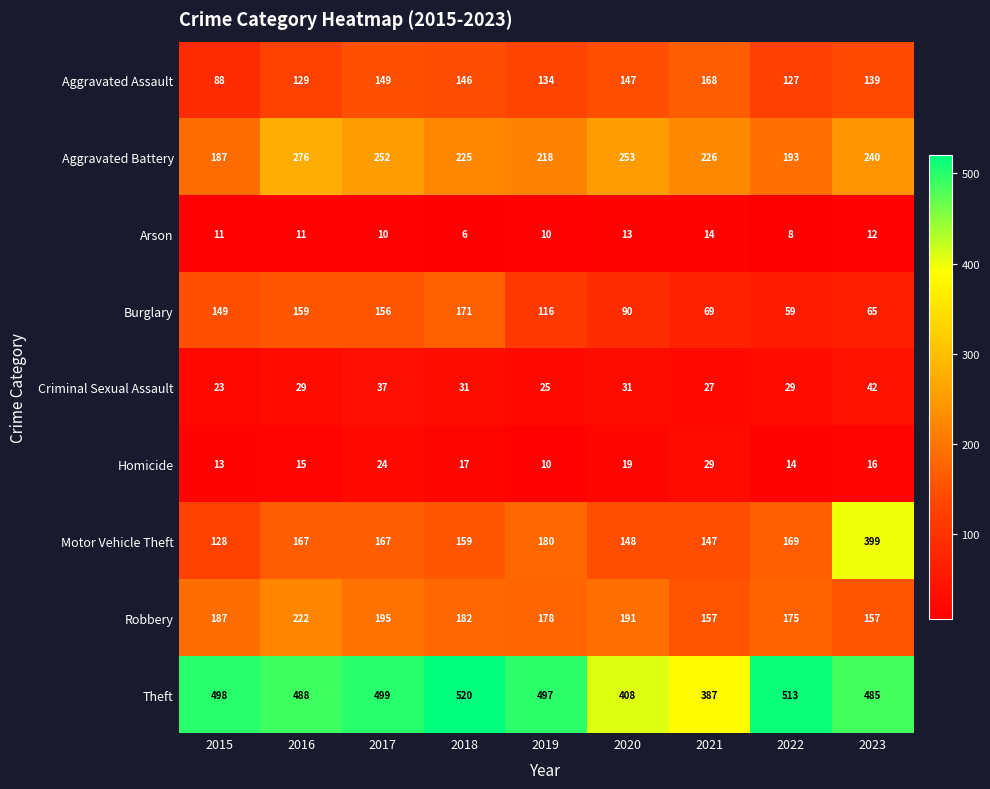

Is it true that Motor Vehicle Theft equals 29 at 2021?

False